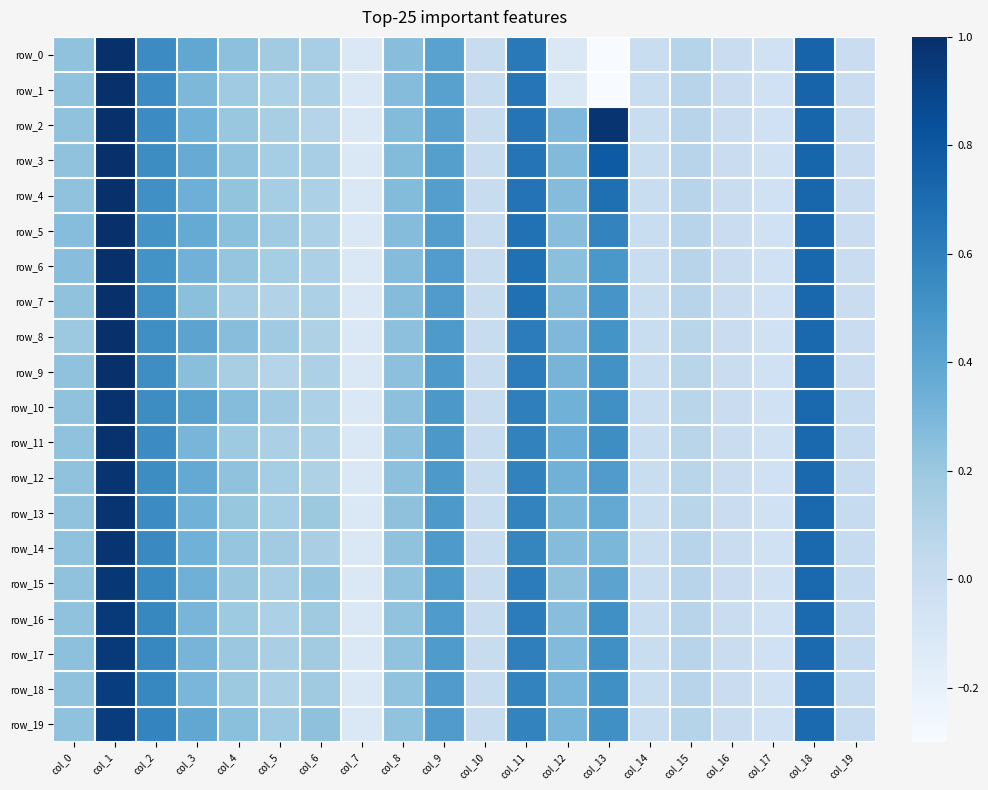

What is the average value of the row_16 series?

0.3